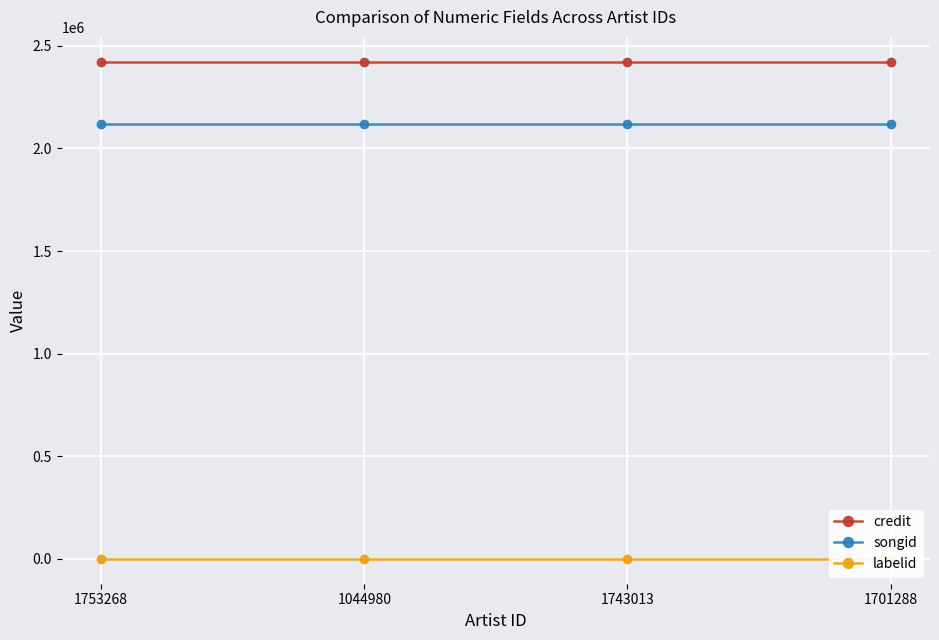

Between 1743013 and 1044980, which is larger?

1743013